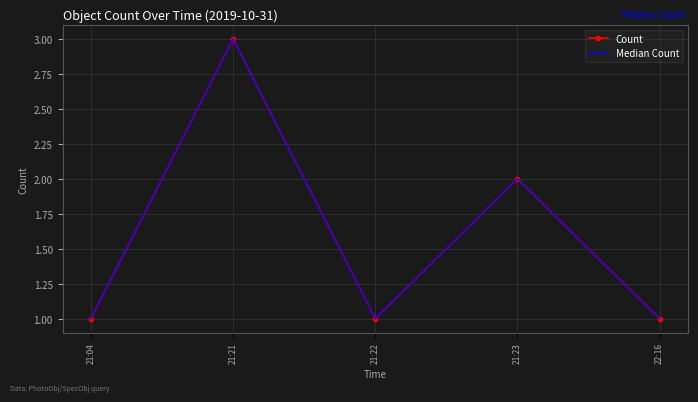

Which category has the highest value in the Count series?

21:21